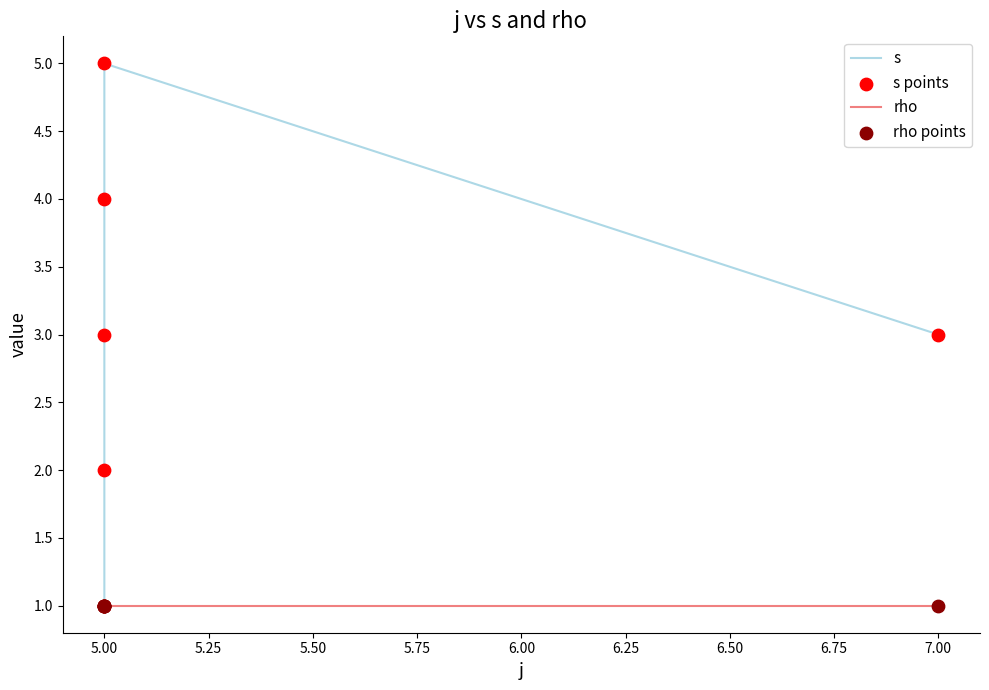

Which series reaches the minimum Y coordinate?

s